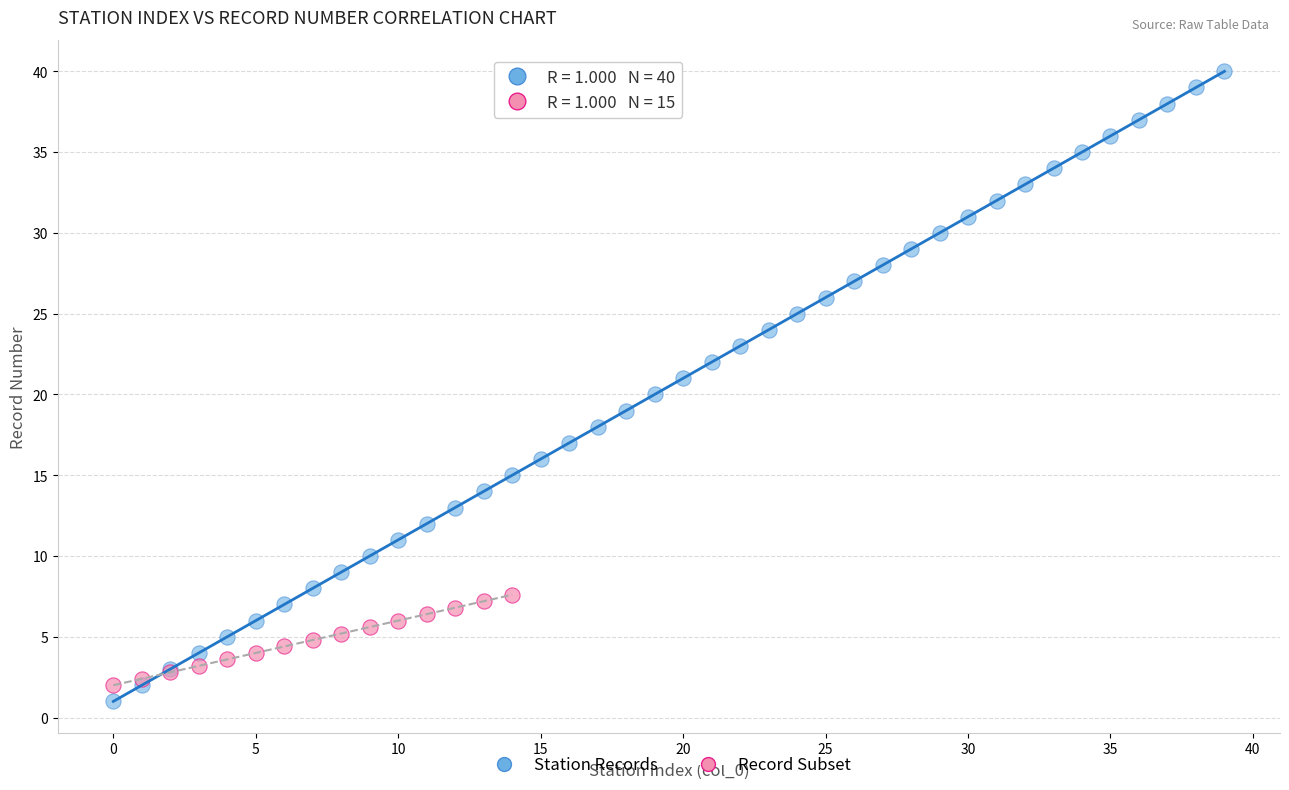

Which series has the largest Y range (max minus min)?

Station Records